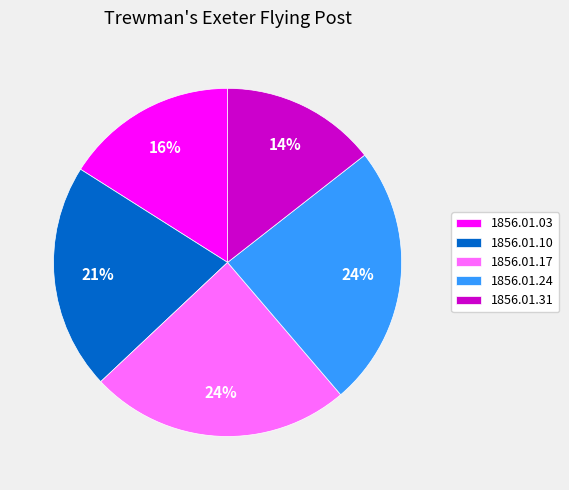

Is it true that 1856.01.31 is 14% of the pie?

True